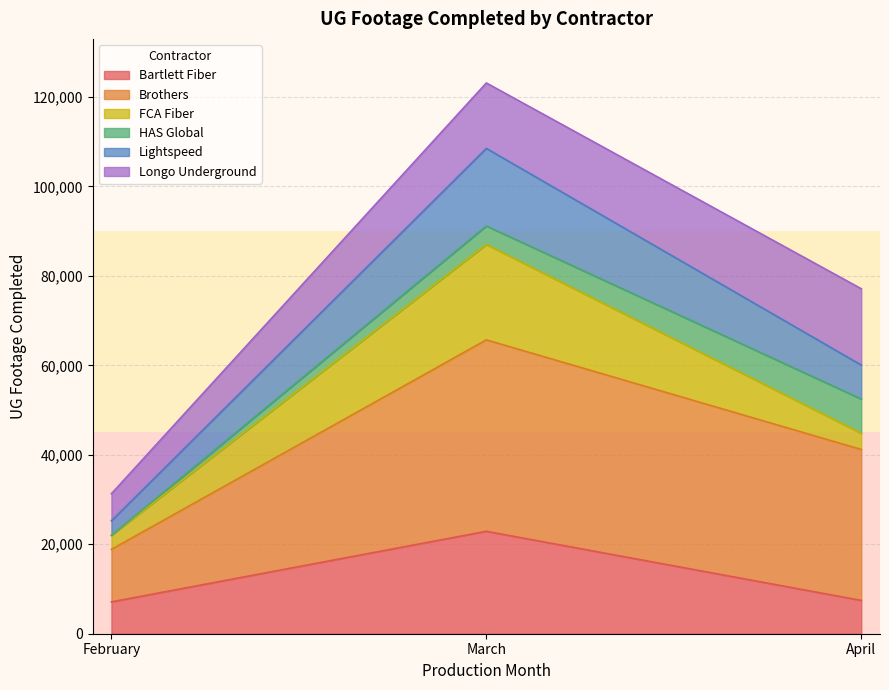

The value of Bartlett Fiber at March is 39865. True or false?

False